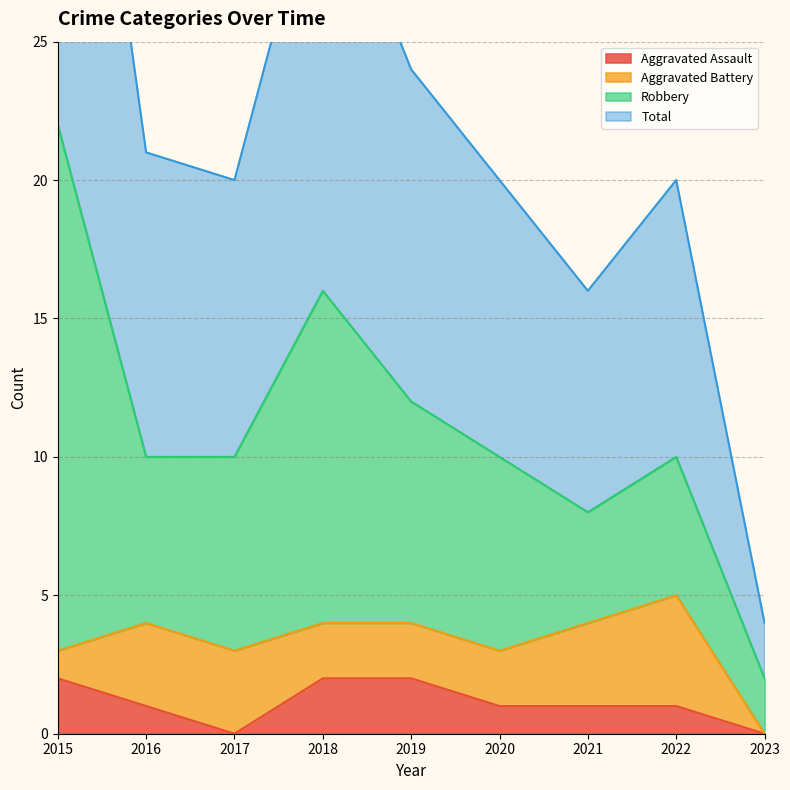

True or false: Total has more than 0 points higher than both neighbors.

True